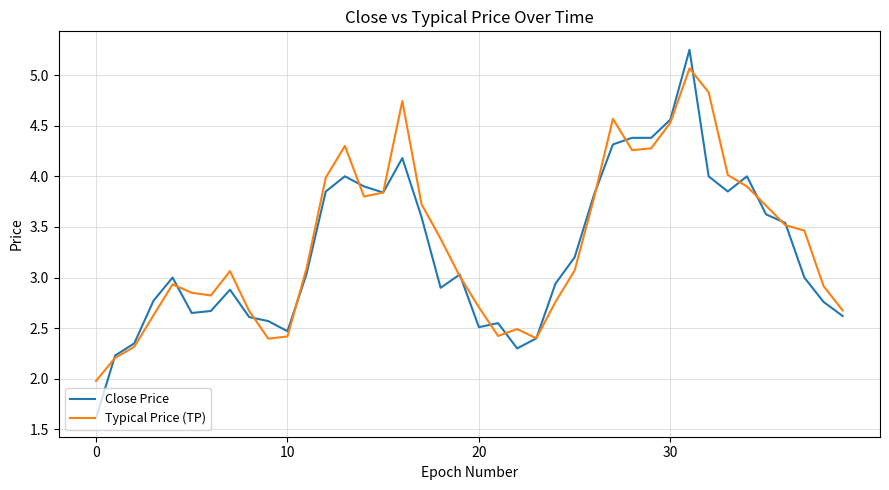

Which series has the largest range (max minus min)?

Close Price